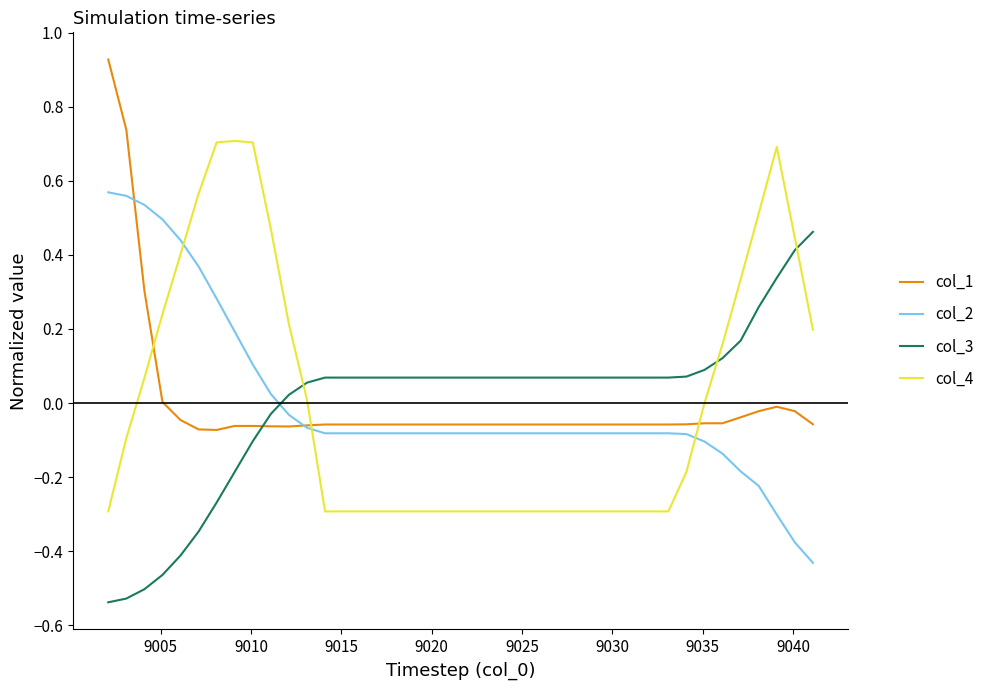

How many times do col_3 and col_4 cross each other?

3